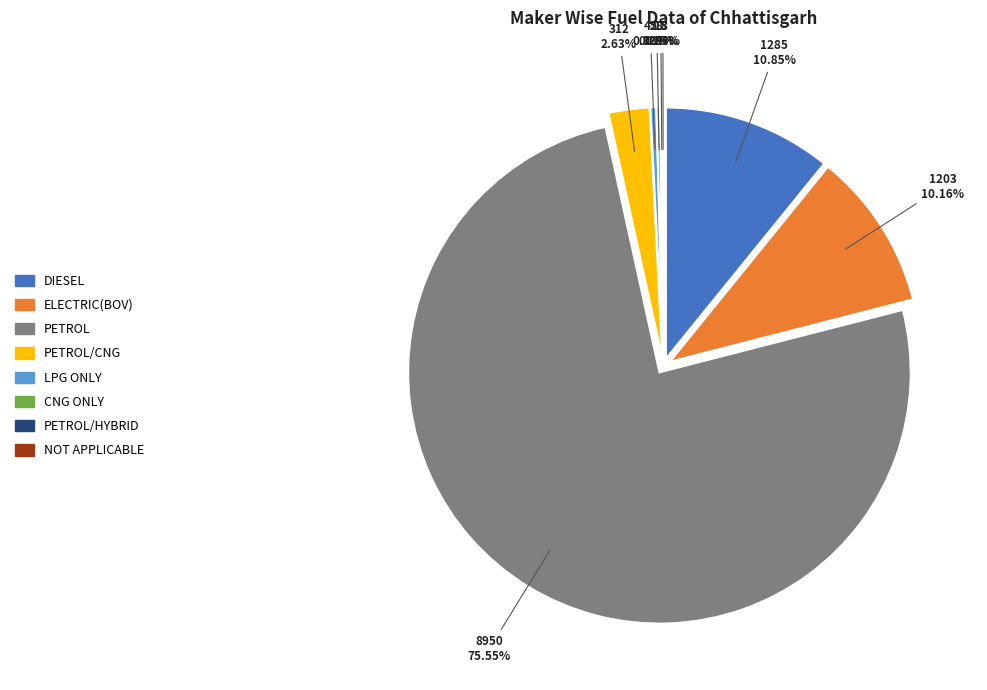

What percentage is NOT represented by ELECTRIC(BOV)?

89.8%